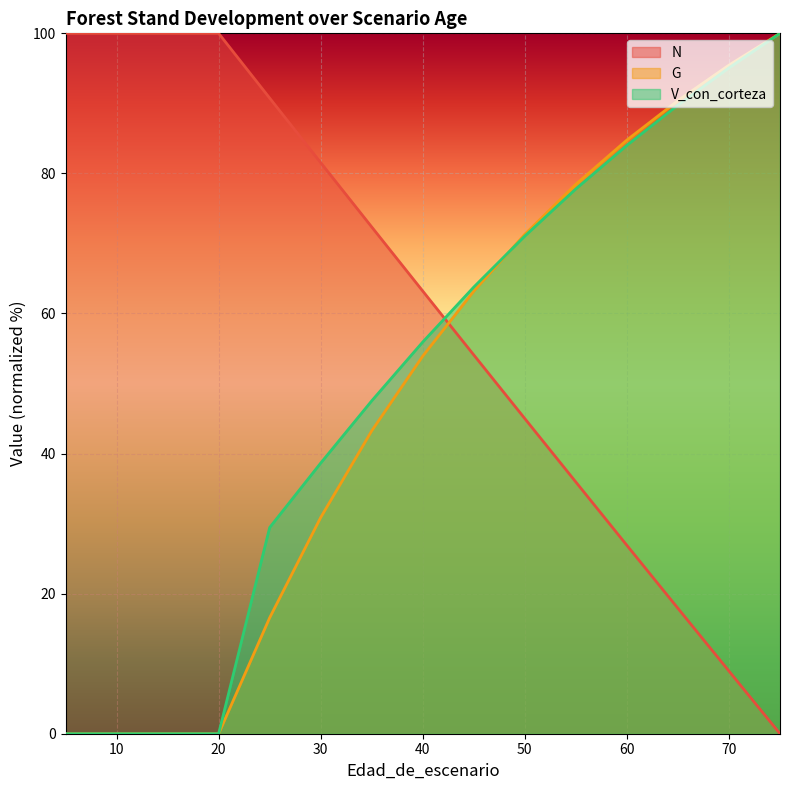

Between 15 and 35, which series saw the biggest shift?

V_con_corteza